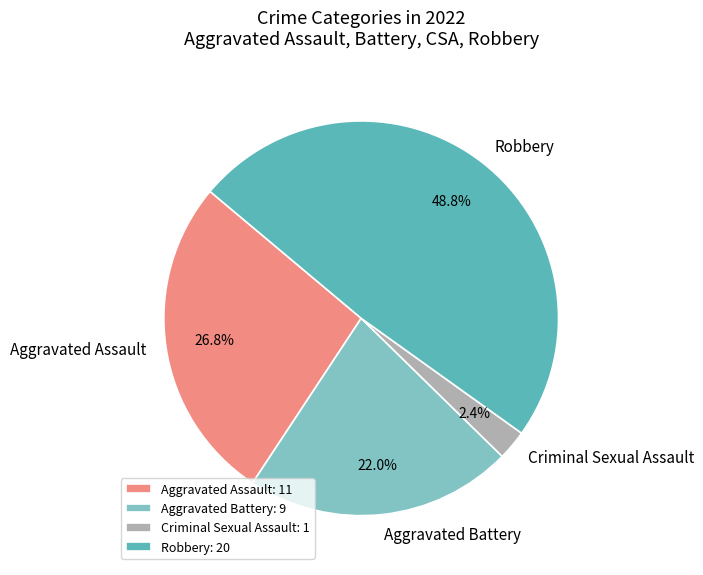

Approximately how many times larger is the value at Aggravated Battery compared to Aggravated Assault?

0.8